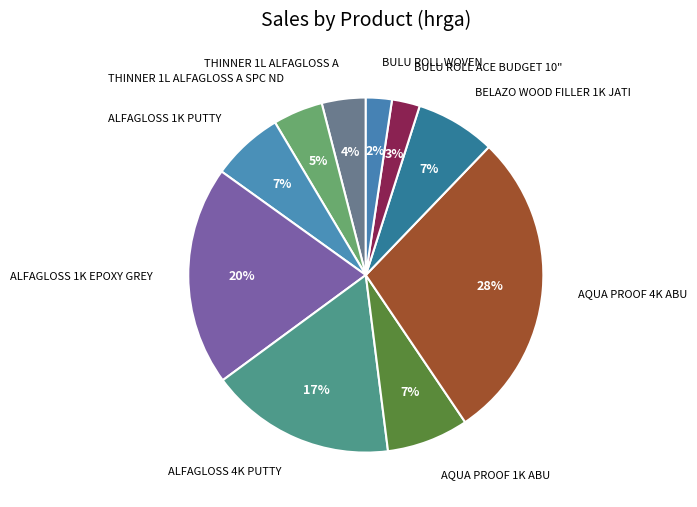

To the nearest percent, what is the difference between the largest and smallest slice percentages?

26%